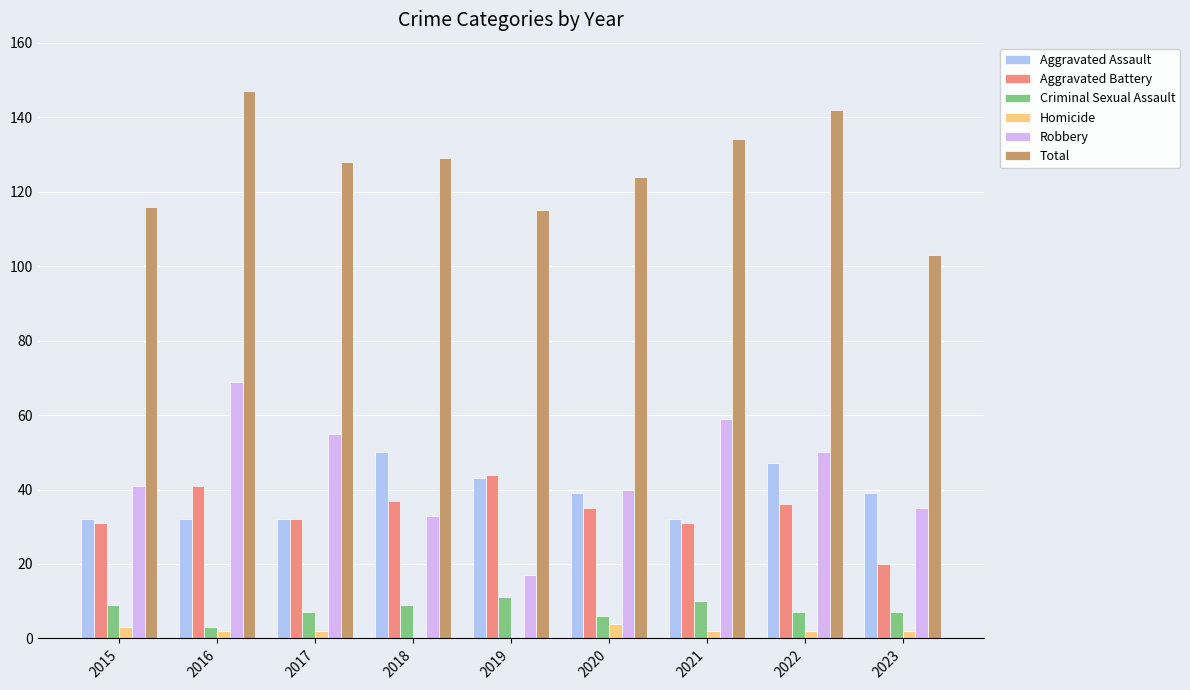

Is the value of Homicide at 2018 greater than the value of Total at 2016?

No